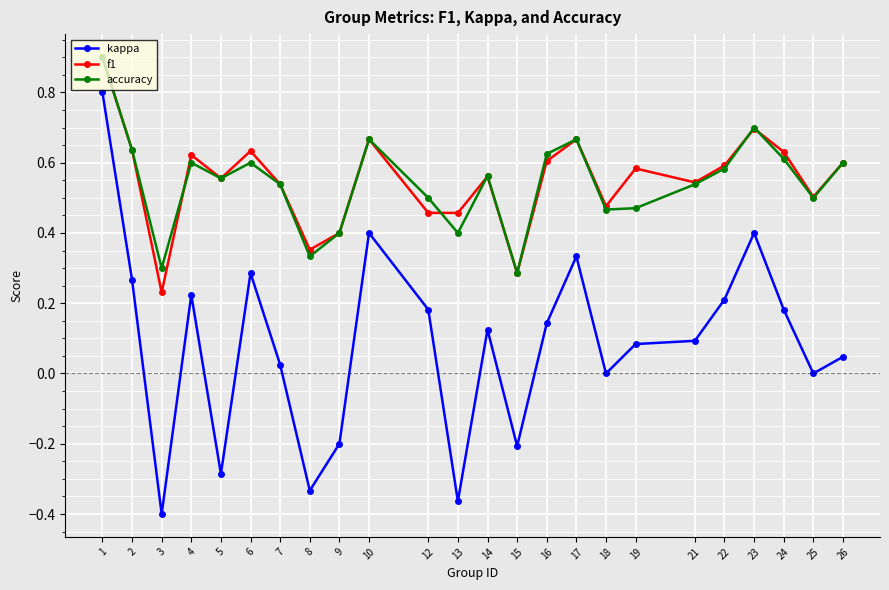

Which label corresponds to the smallest value in the chart?

3